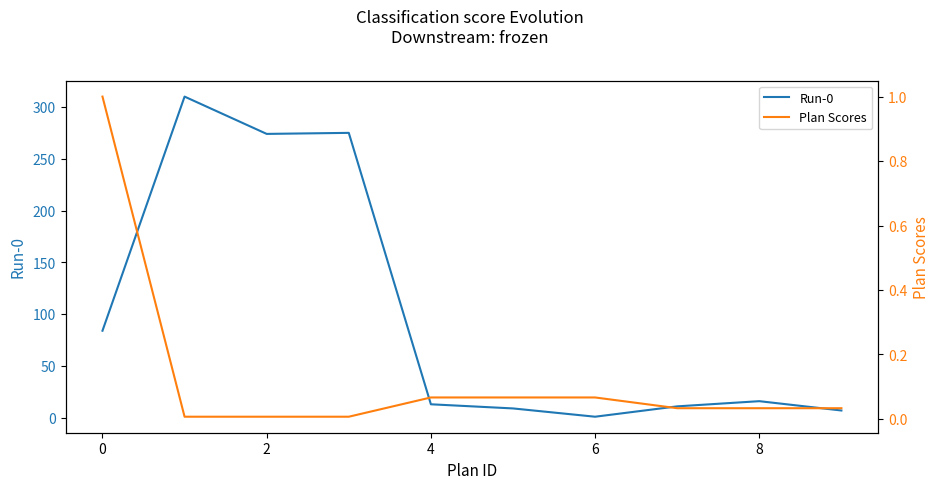

What is the difference between the highest and lowest values at 7?

11.0